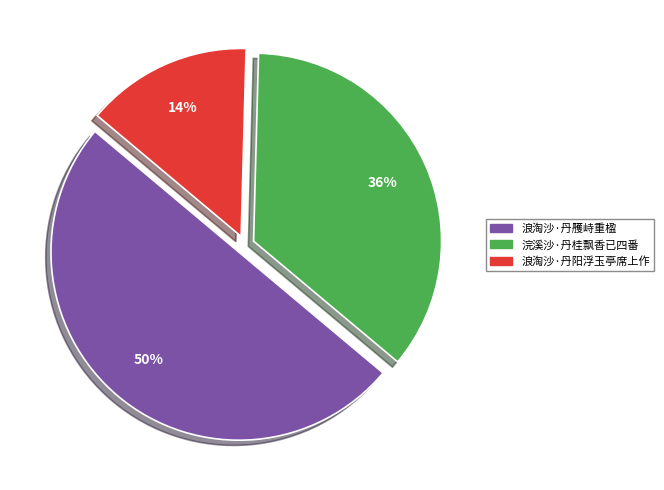

Is it true that 浣溪沙·丹桂飘香已四番 is 36% of the pie?

True